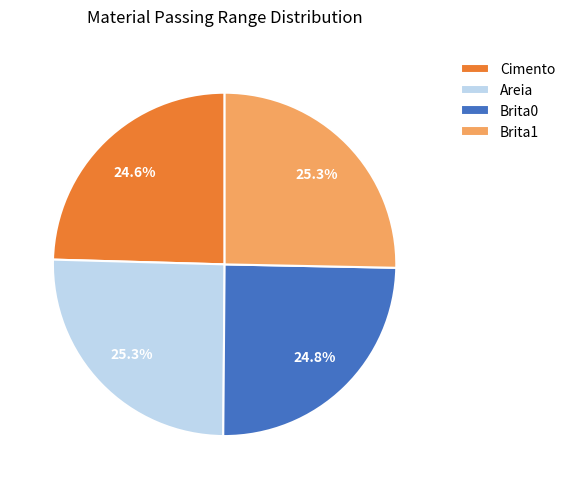

Approximately how many times larger is the value at Cimento compared to Brita0?

1.0